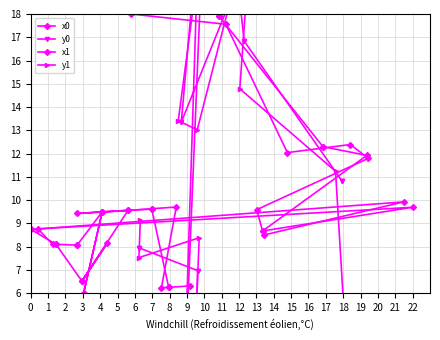

Is the value of y1 at 12 greater than the value of x0 at 5?

No